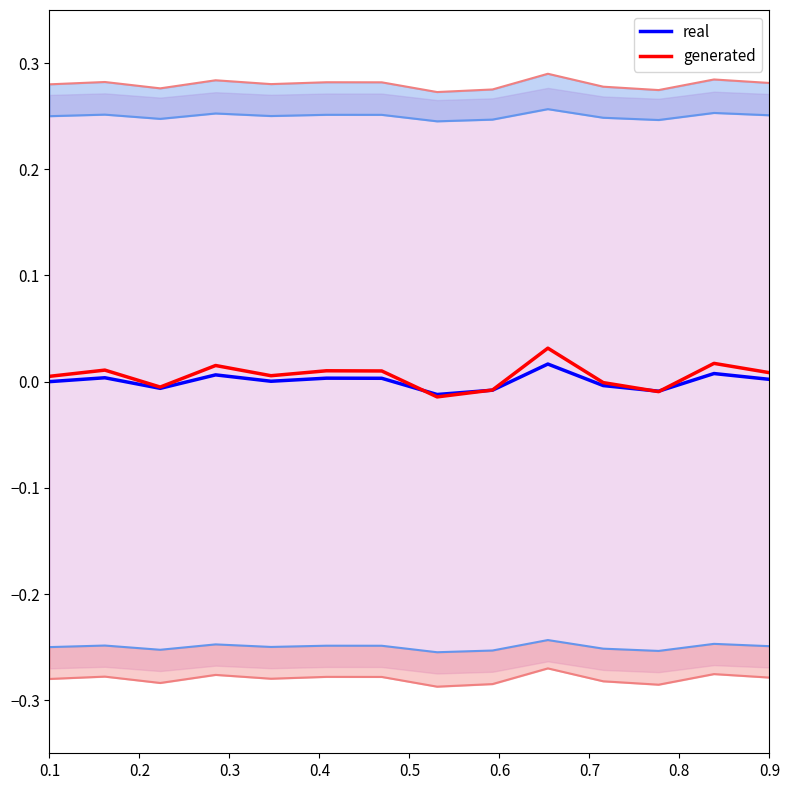

Is it true that generated equals 0.0 at 0.5?

False